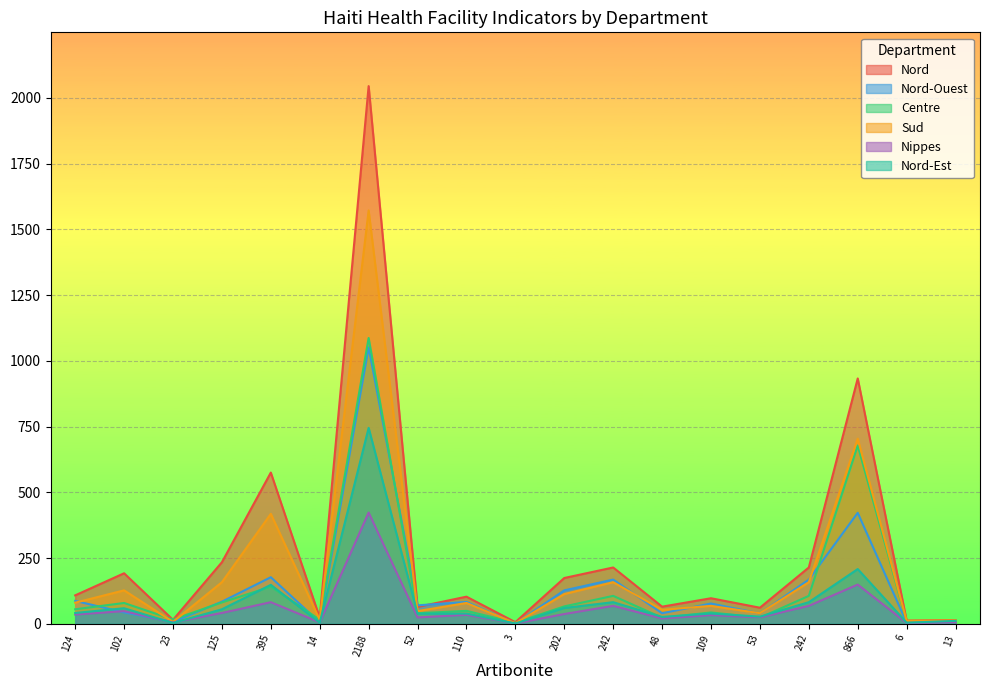

What is the difference between the second highest and second lowest values in the Nord-Est series?

205